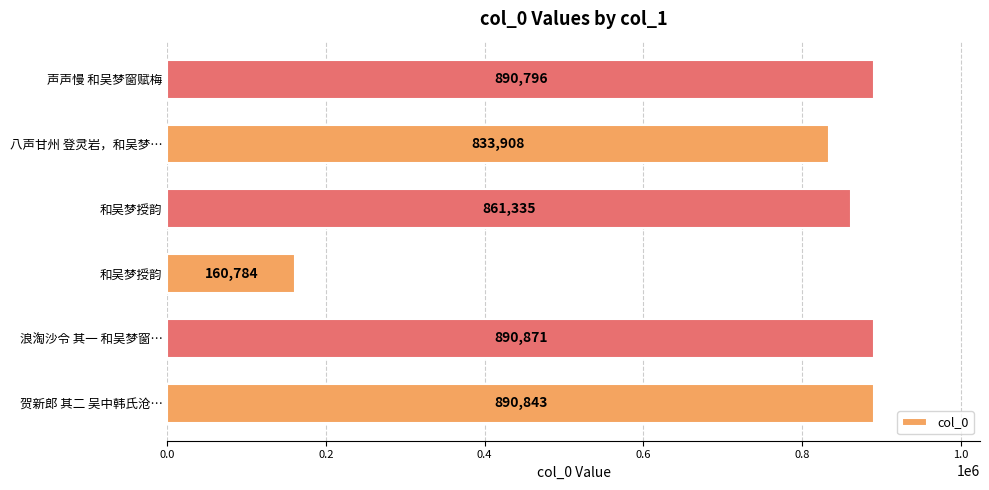

How many bars are there in total?

6